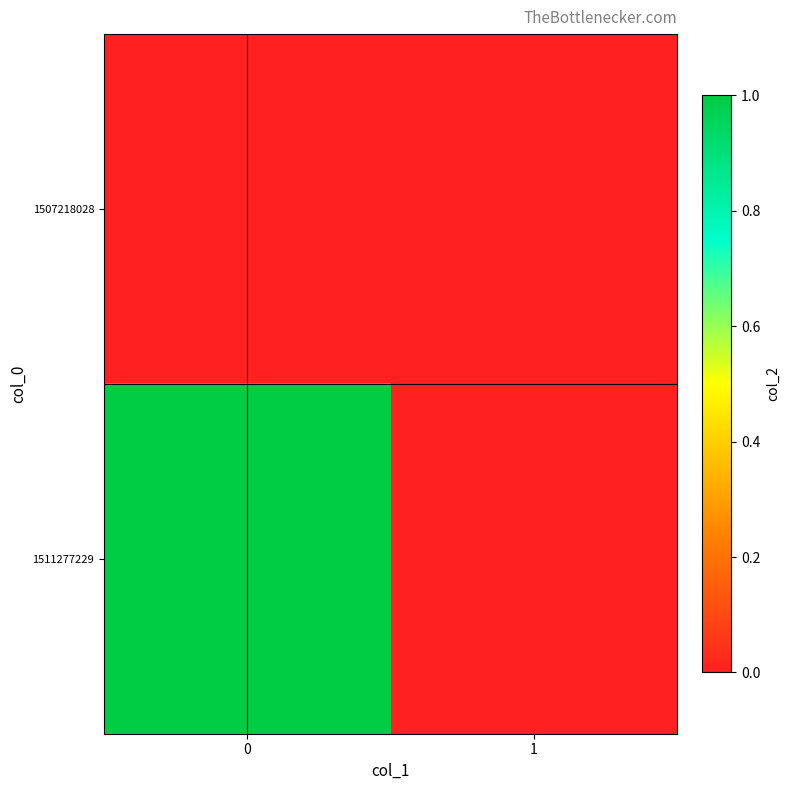

Rank the series by their average value, from highest to lowest.

1511277229, 1507218028